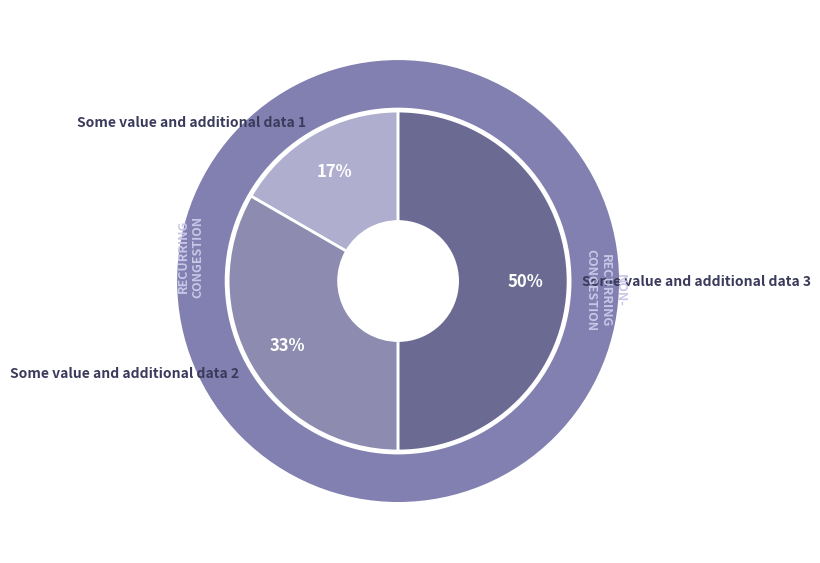

The Some value and additional data 2 slice represents 39% of the pie. True or false?

False